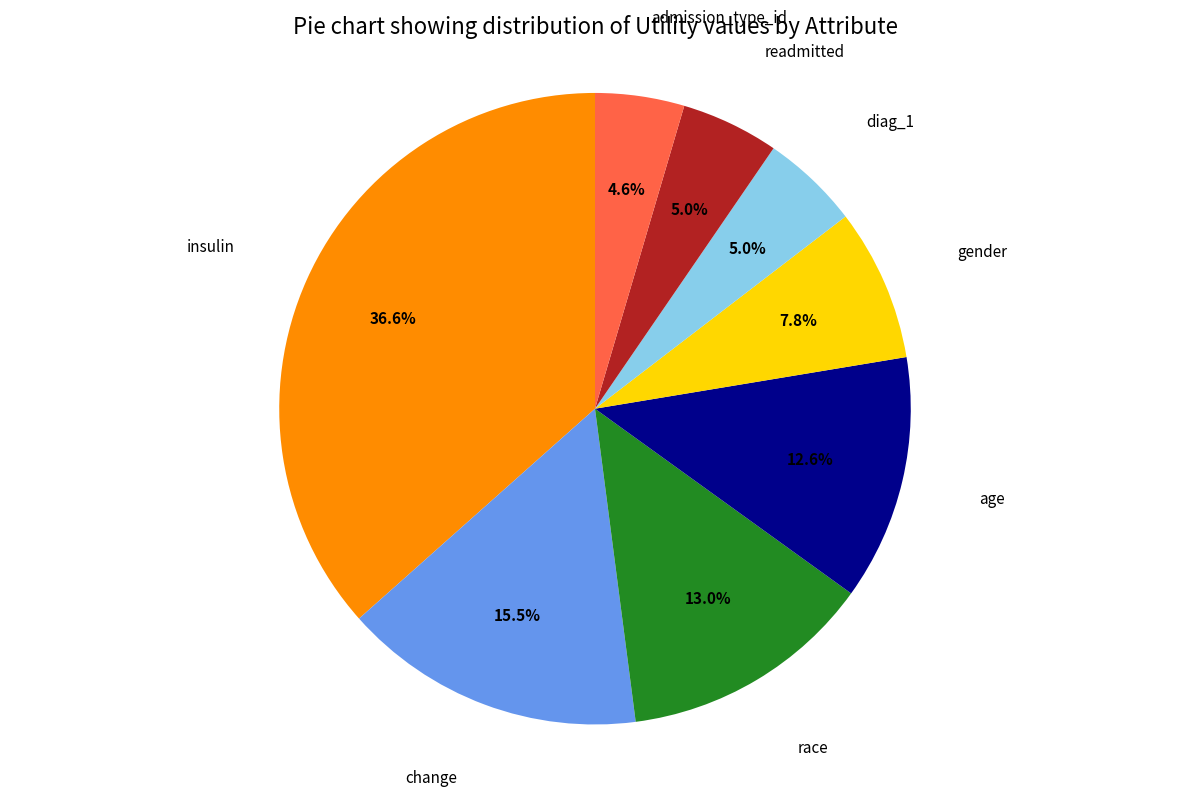

Is there any slice that represents more than half of the pie?

No